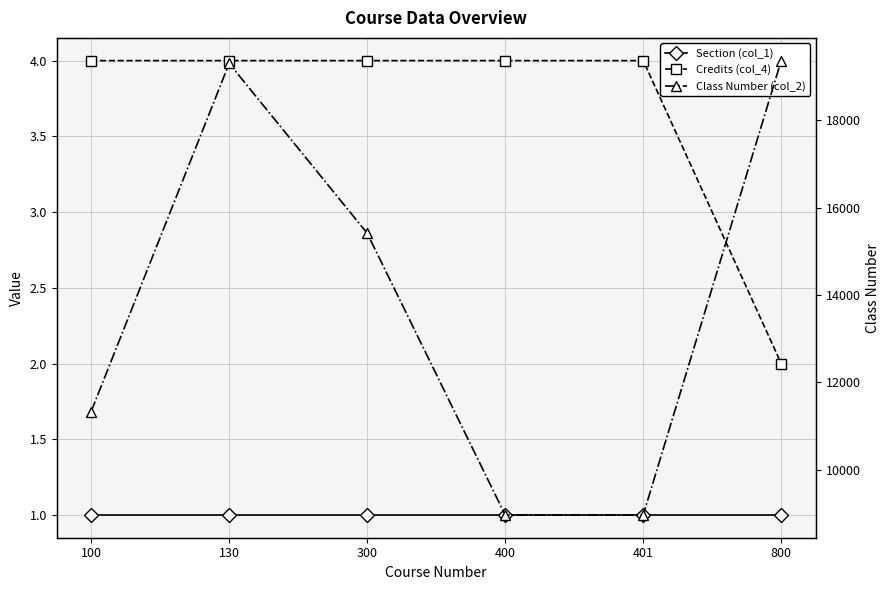

True or false: Class Number (col_2) has a value of 14524 at 401.

False